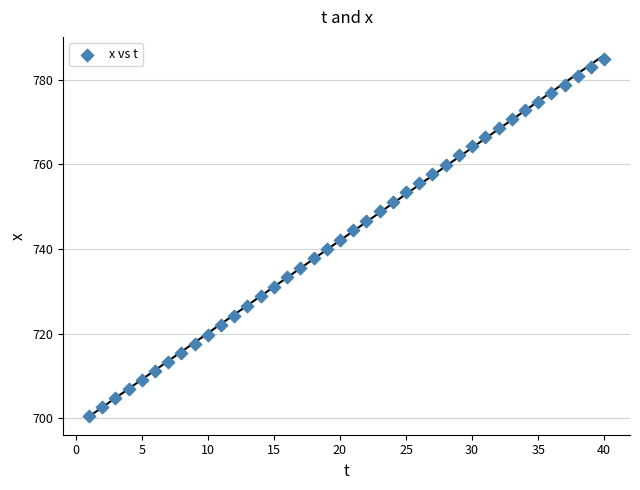

What is the range of X values (max minus min)?

39.0